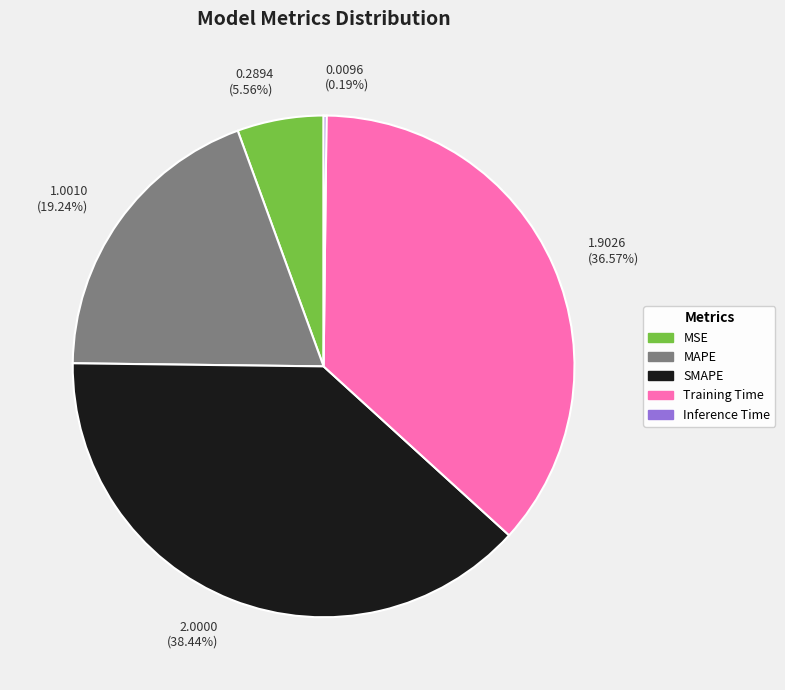

Which has a higher value, MSE or SMAPE?

SMAPE